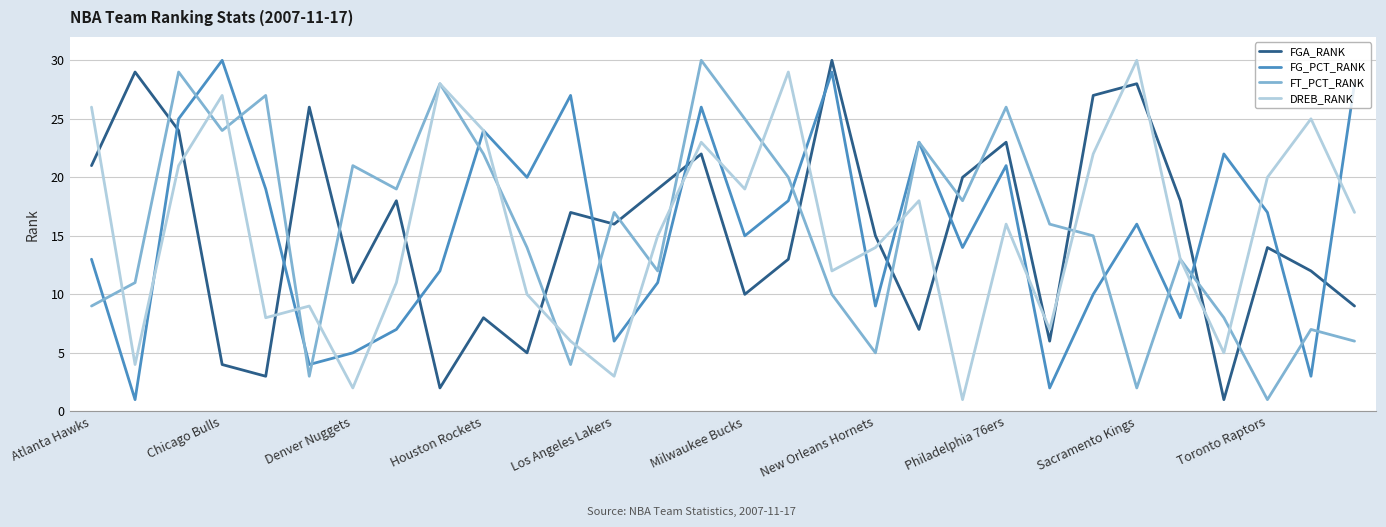

How many times do FGA_RANK and DREB_RANK cross each other?

14